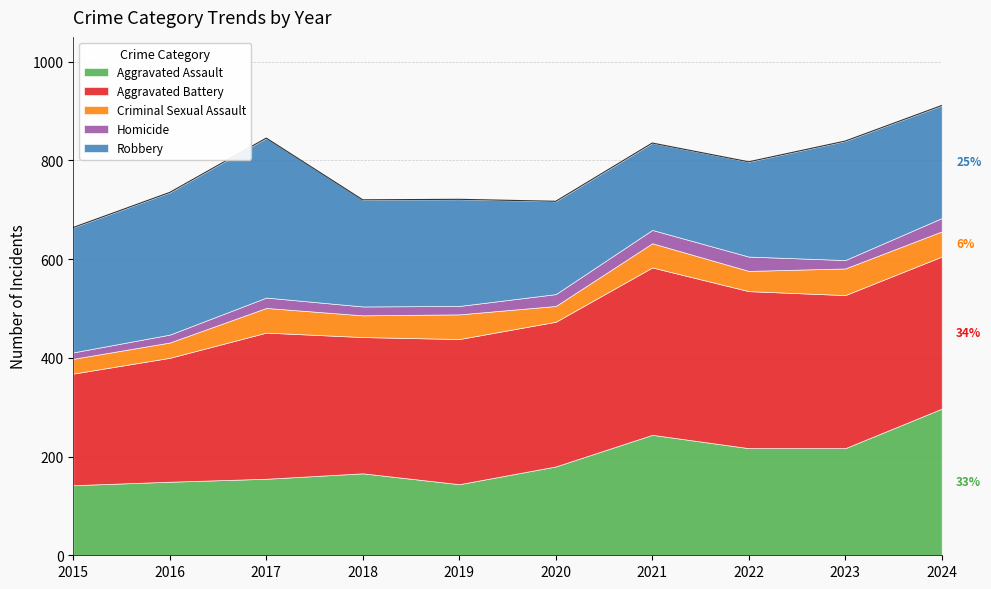

Which series changed the most between 2016 and 2023?

Aggravated Assault